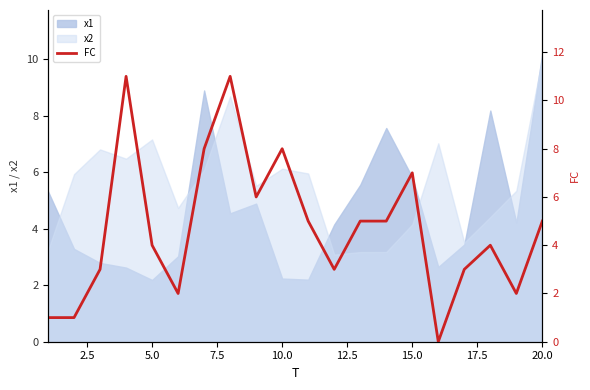

The x2 series shows 4.0 at 10.0. True or false?

False